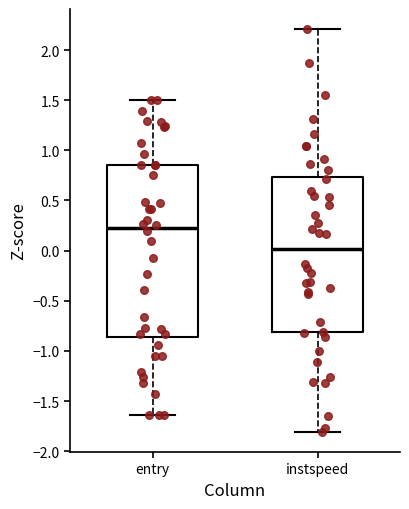

Which box has the highest median line?

entry